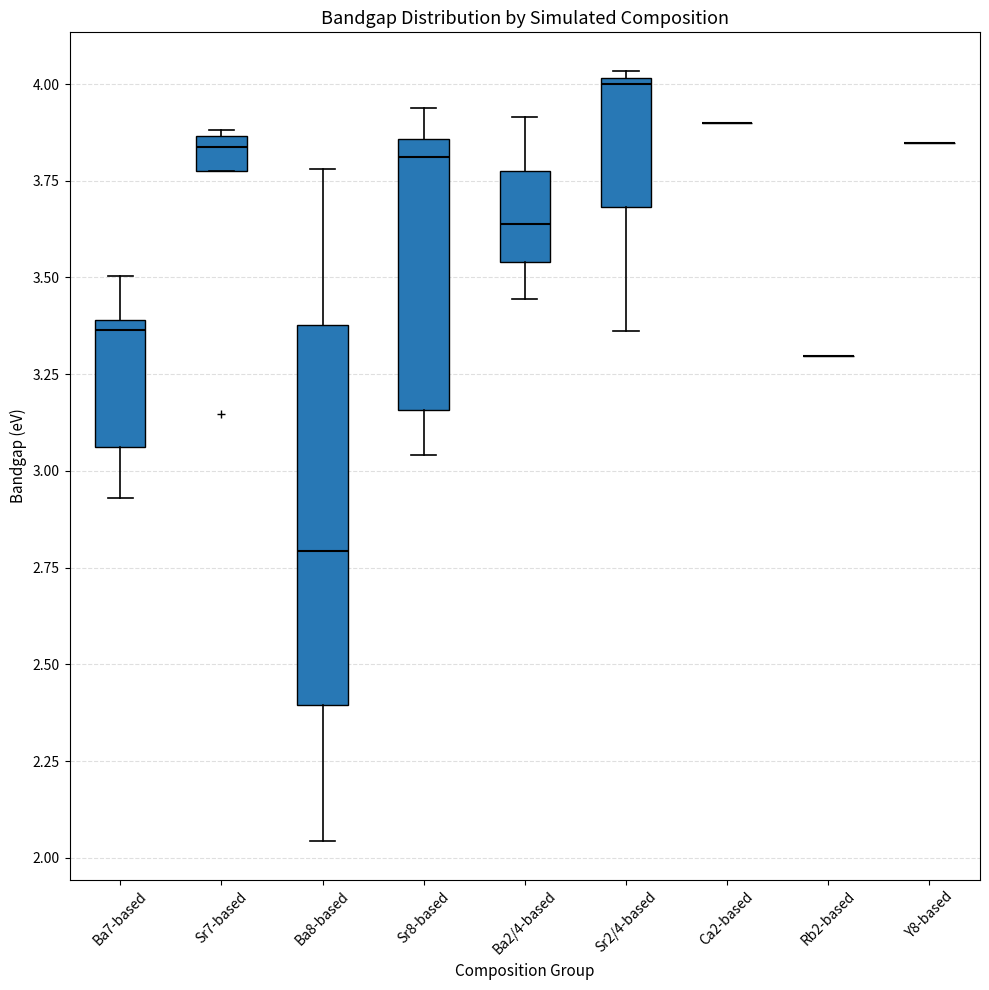

Which box is the tallest, from its lower edge to its upper edge?

Ba8-based